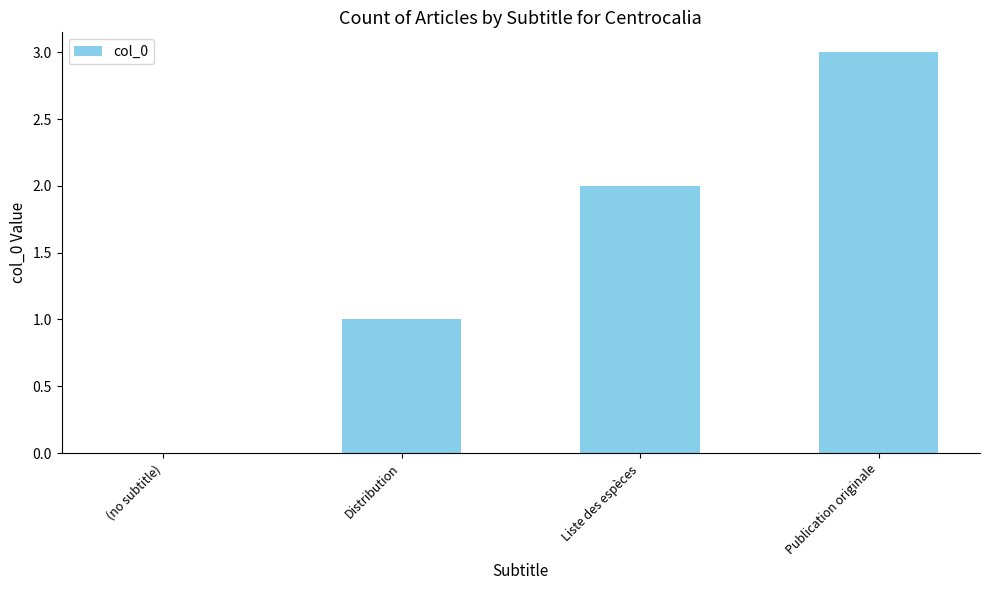

Between Distribution and Publication originale, which is larger?

Publication originale